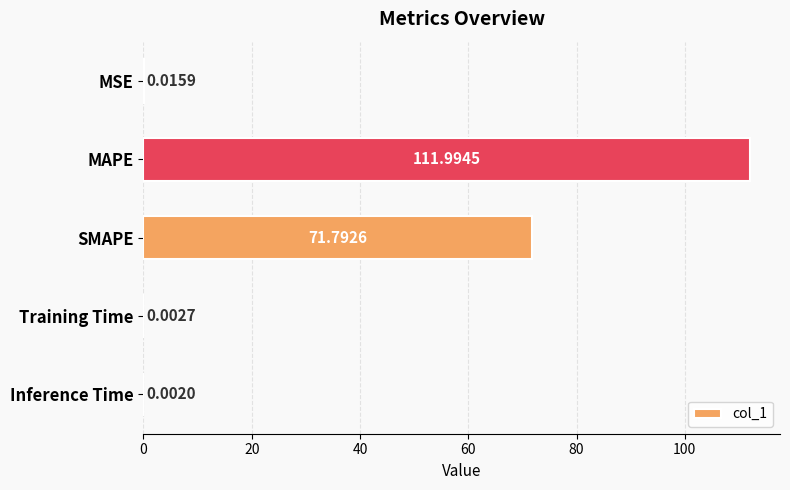

Between Training Time and MAPE, which is larger?

MAPE